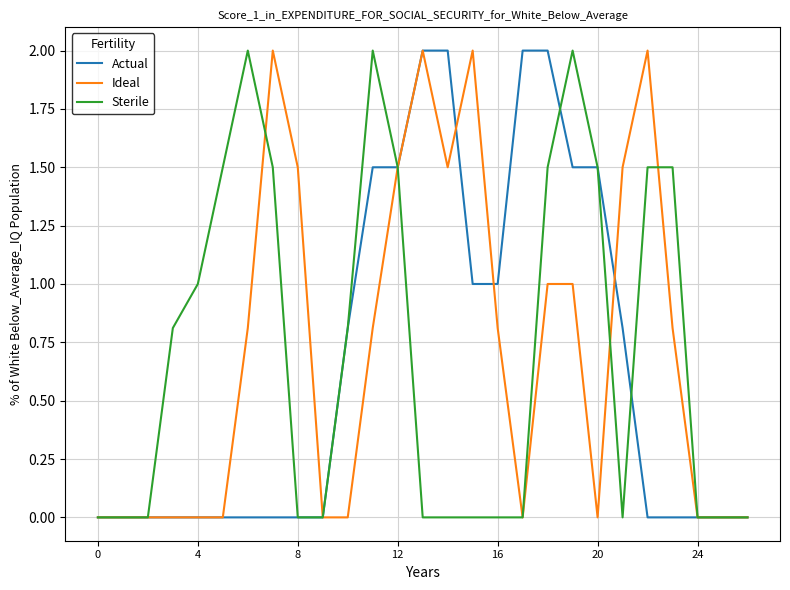

What is the maximum value shown in the chart?

2.0